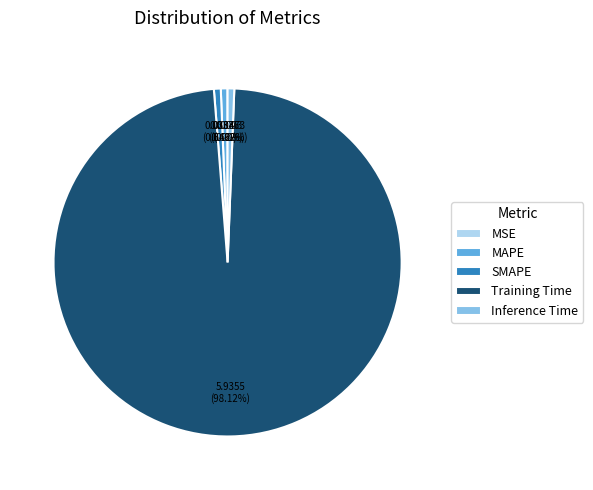

Which slice is the largest?

Training Time